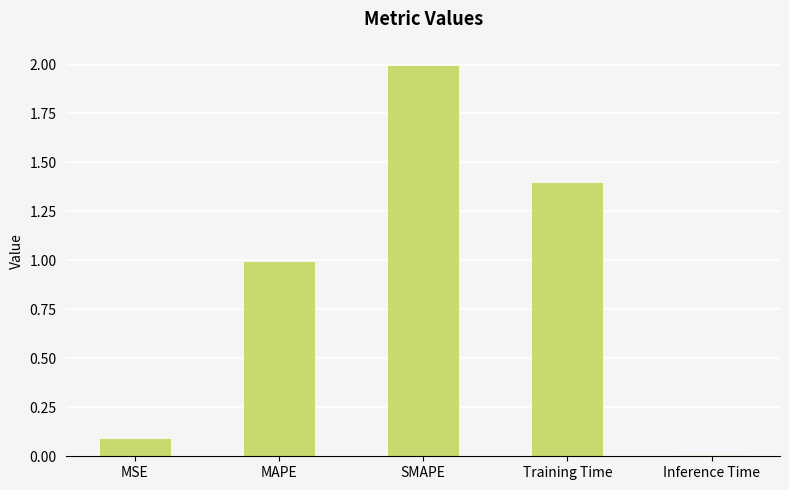

What is the change in value from Training Time to Inference Time?

-1.4